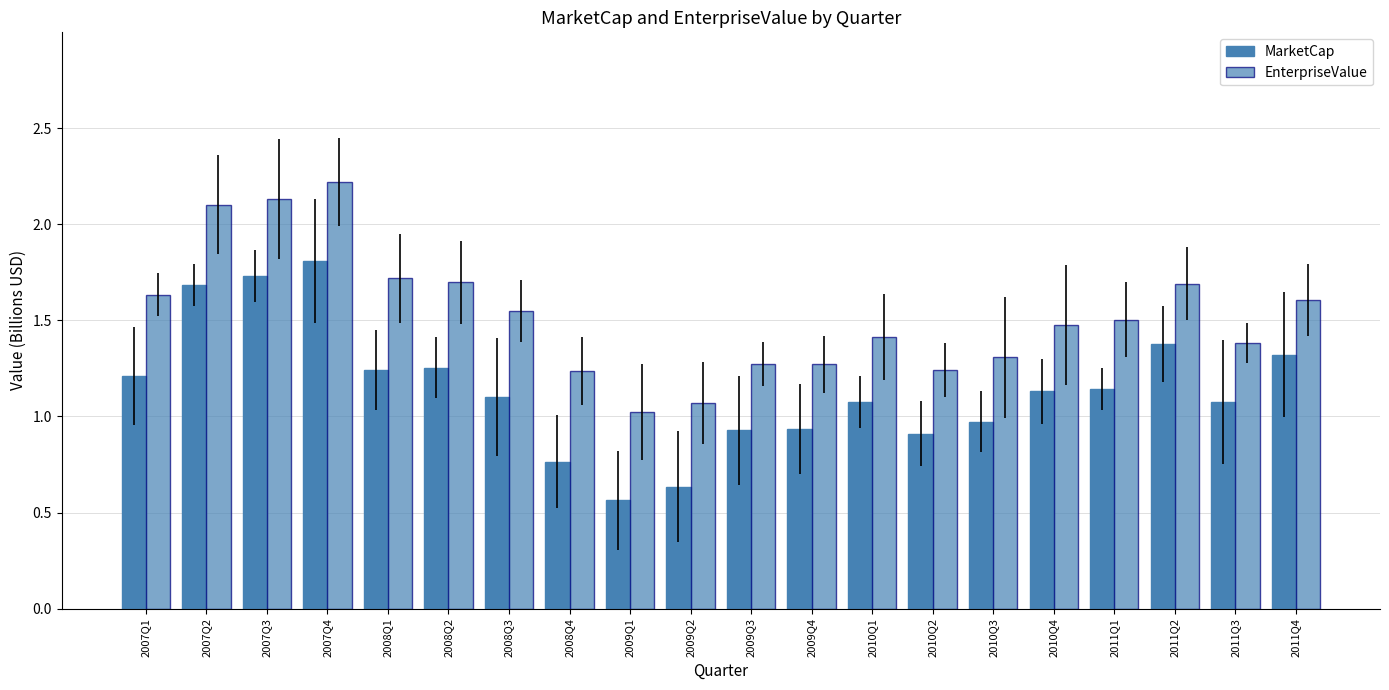

List the series in order of their peak value, highest first.

EnterpriseValue, MarketCap